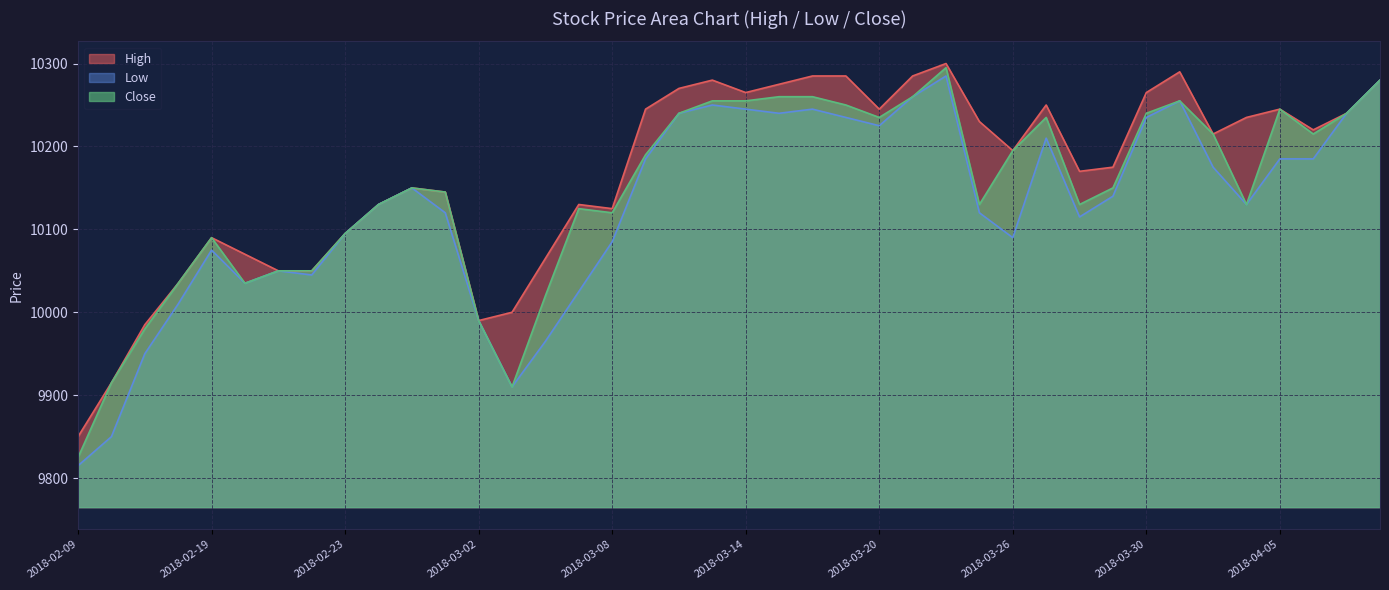

True or false: Low and High cross at least once.

False